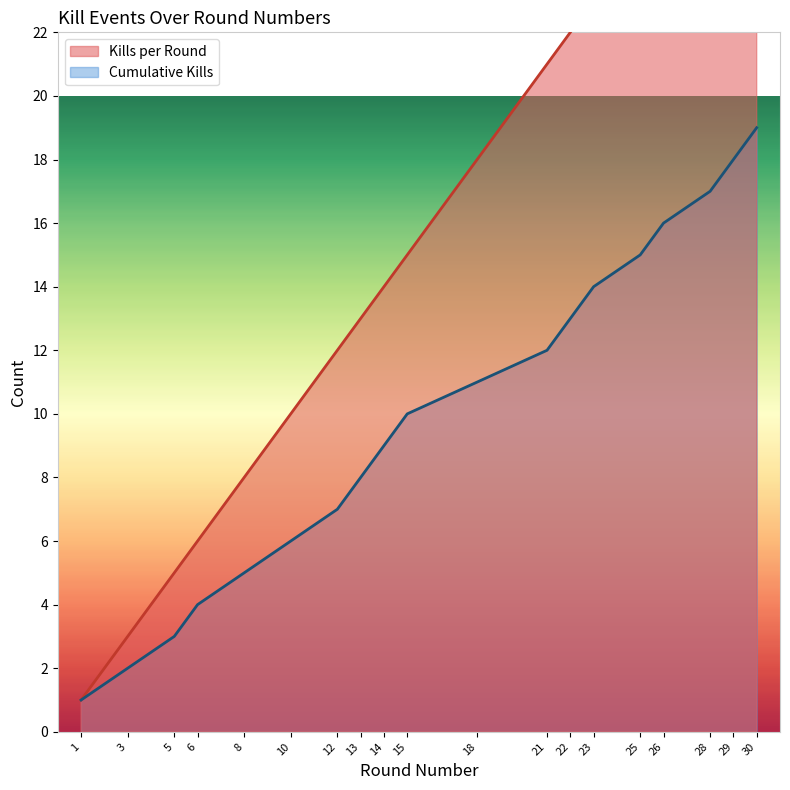

Does the chart display data point markers on the line(s)?

No